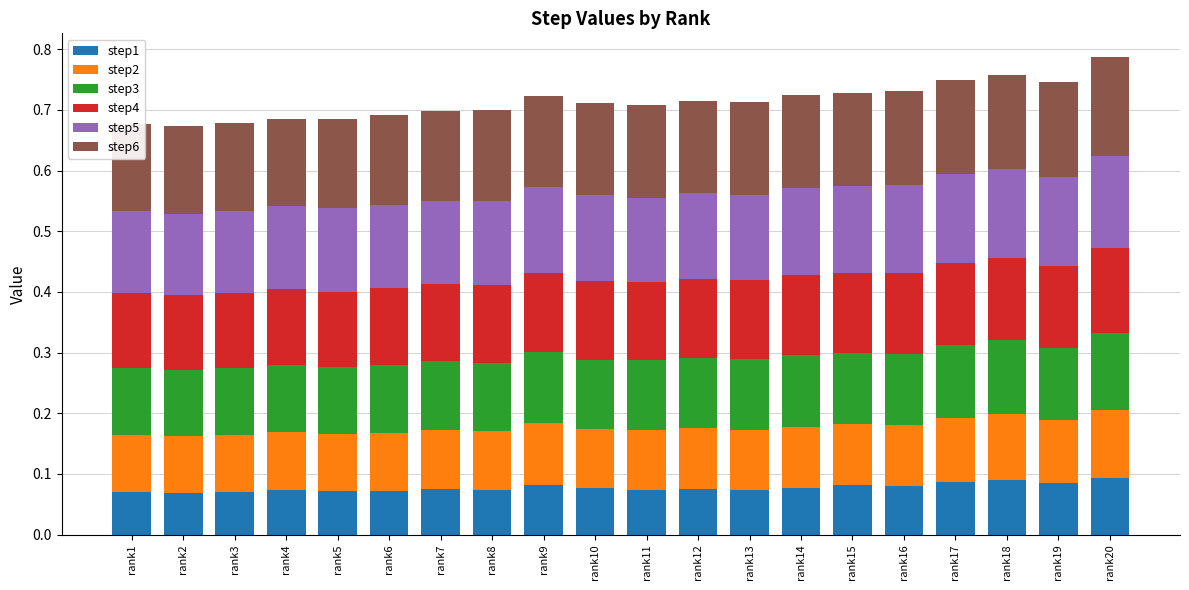

Between rank3 and rank12, which series saw the biggest shift?

step6